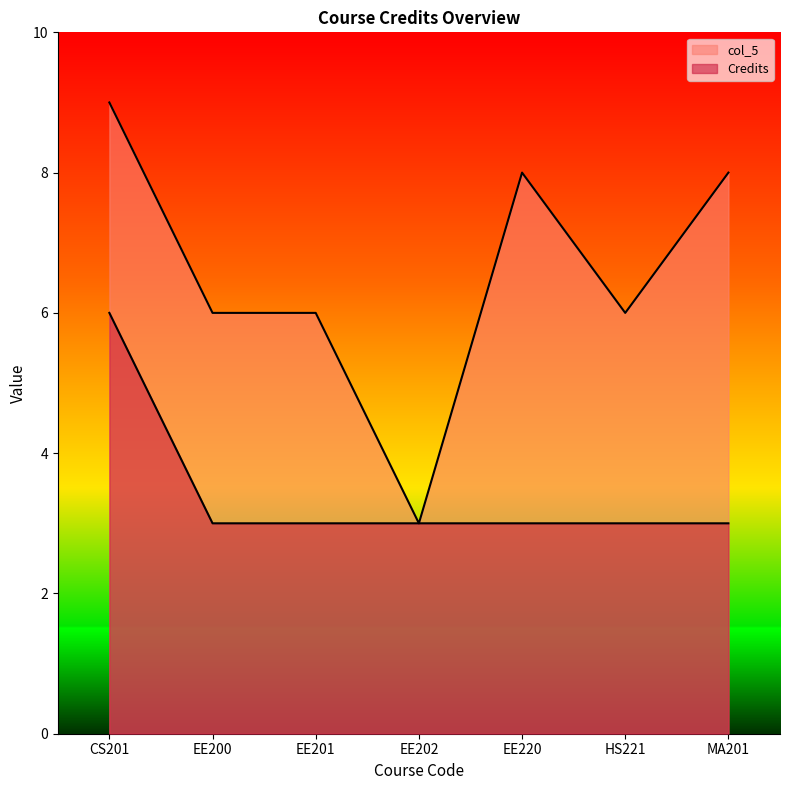

Is it true that Credits equals 3 at HS221?

True